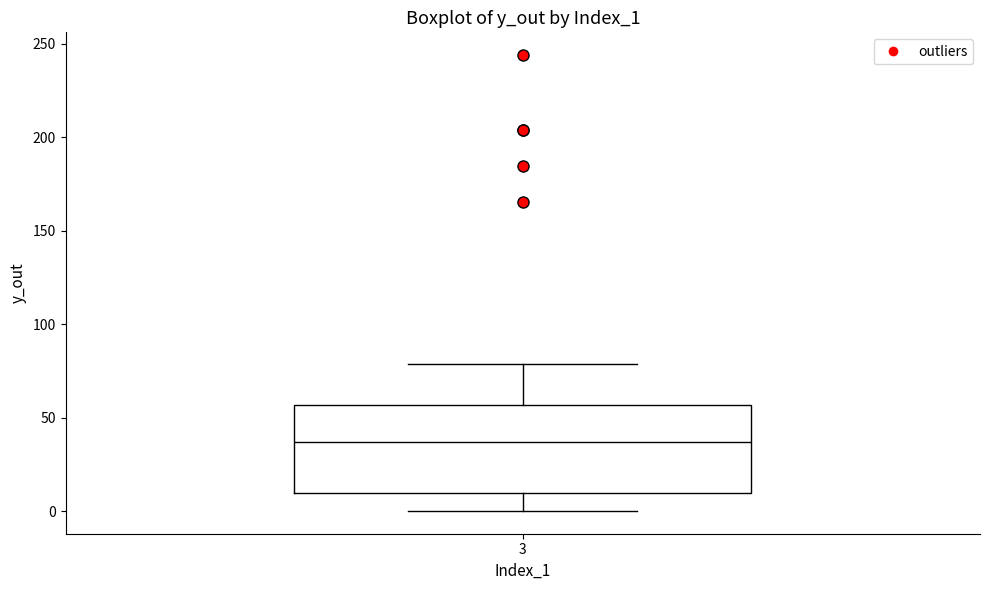

Where is the lower edge of the box at x = 3 on the y-axis? The values are not printed on the chart, so give them approximately, as read against the axis.

10